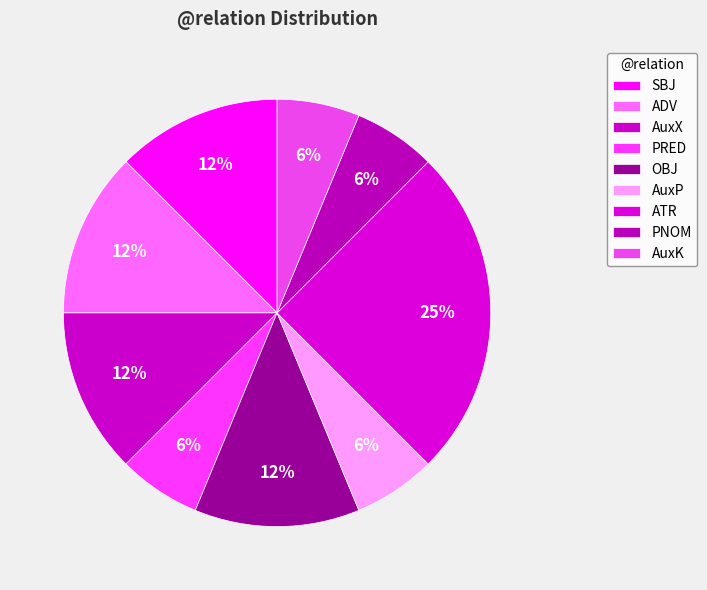

How many slices are in this pie chart?

9